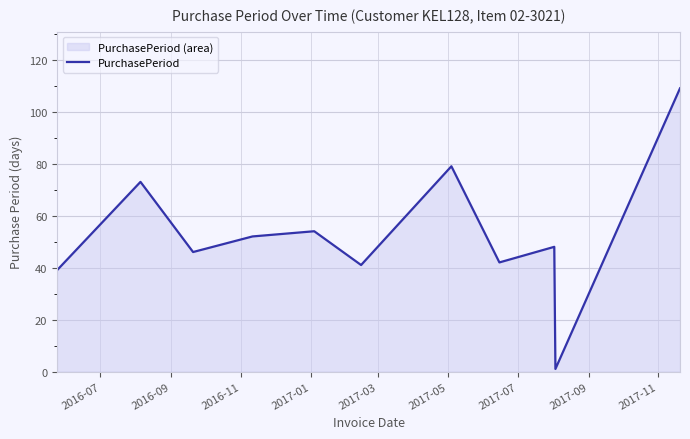

What is the maximum value shown in the chart?

109